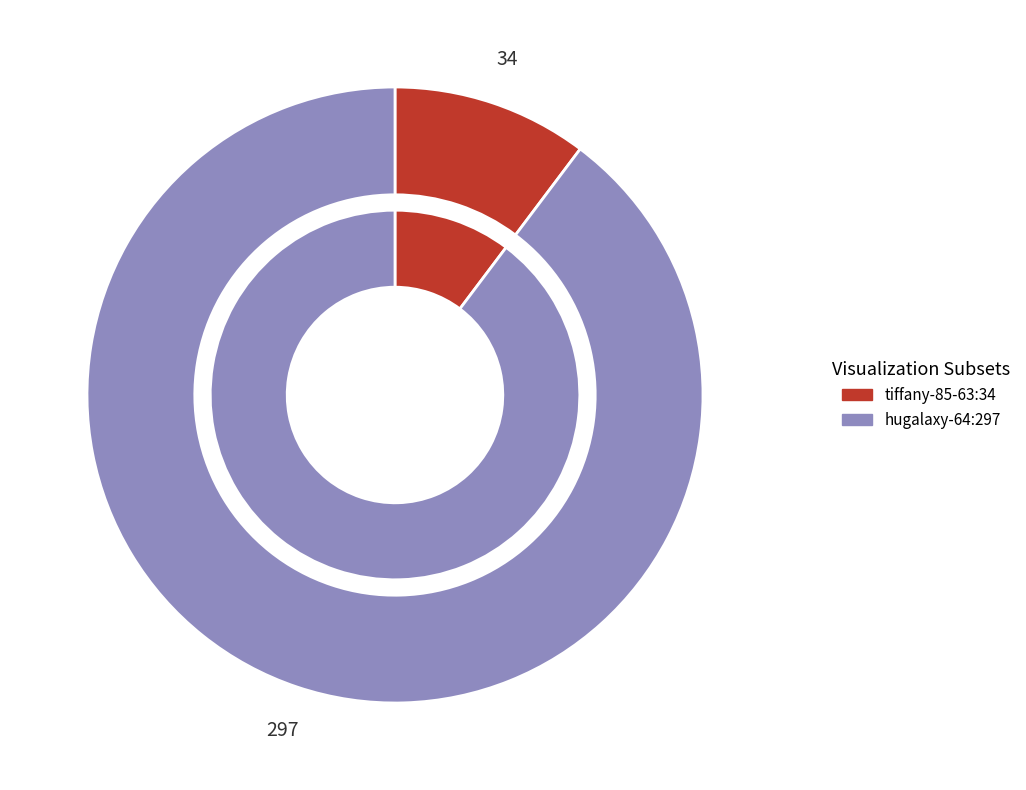

How many segments does this pie chart have?

2